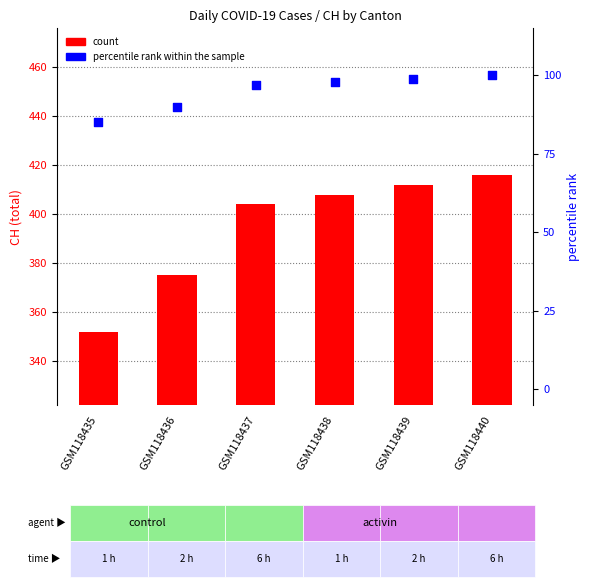

Which series reaches the minimum Y coordinate?

percentile rank within the sample